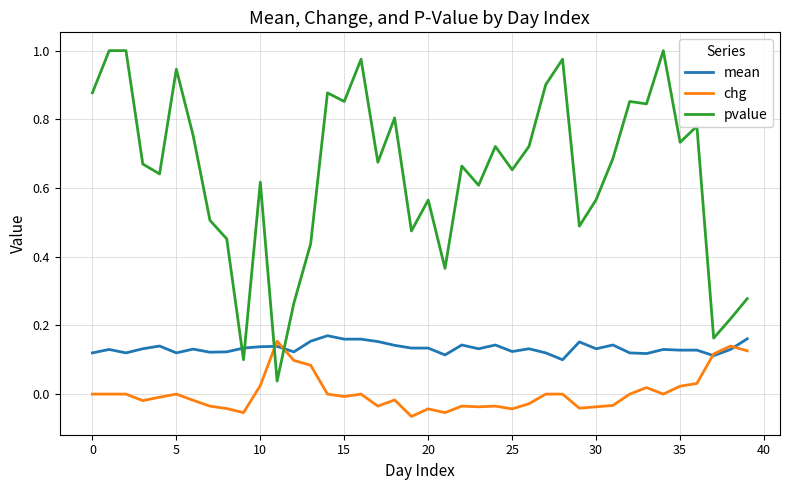

Which series ends up on top after the final intersection of mean and chg?

mean